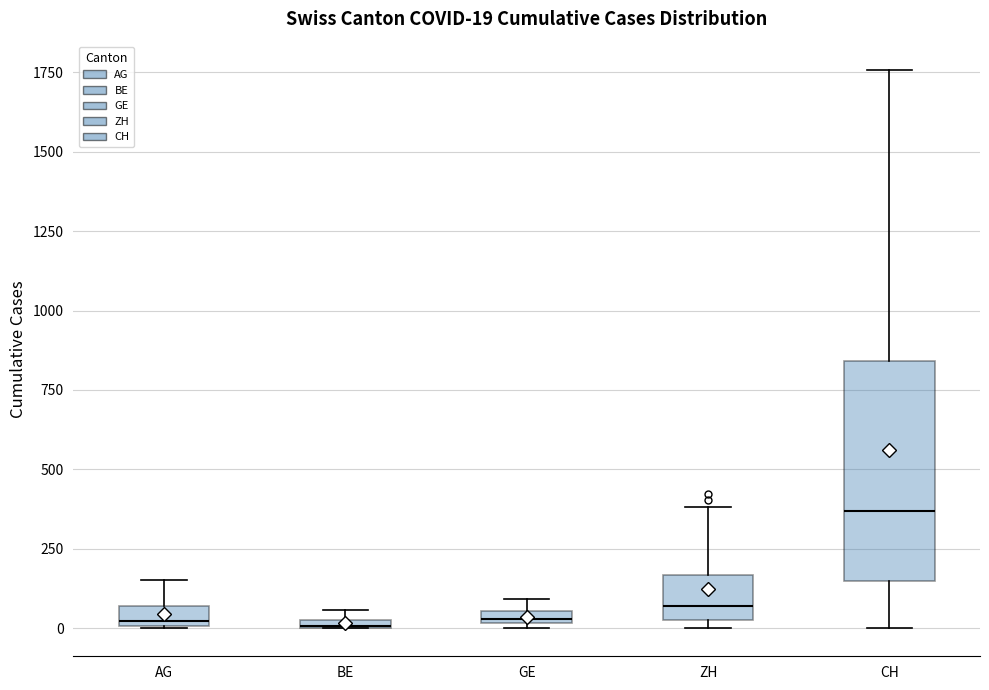

Comparing the boxes themselves (not the whiskers), which one is the tallest?

CH